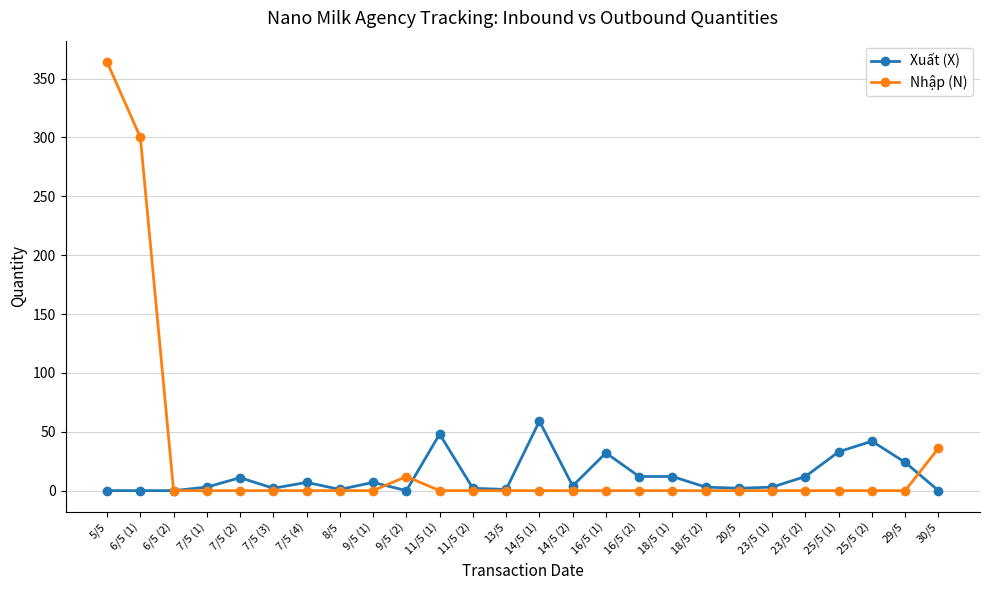

At which label does Nhập (N) reach its peak?

5/5